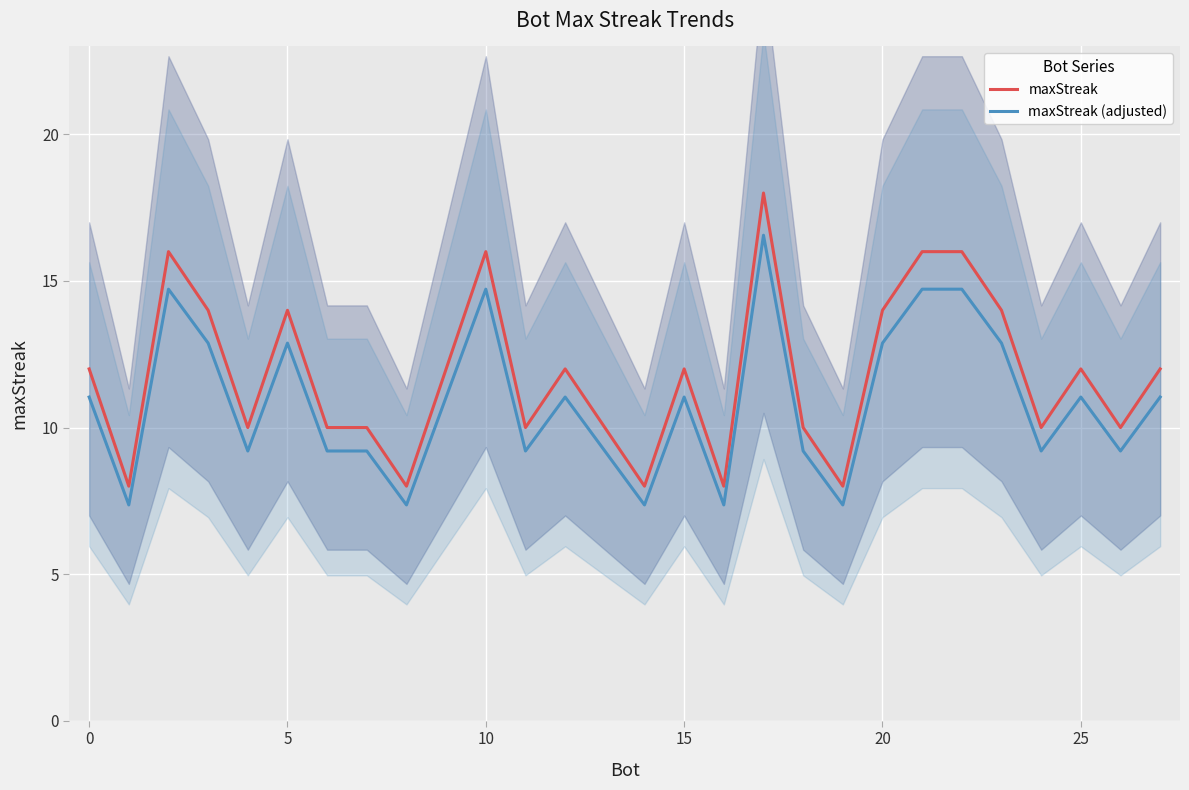

What is the spread (max minus min) of values at 27?

1.0